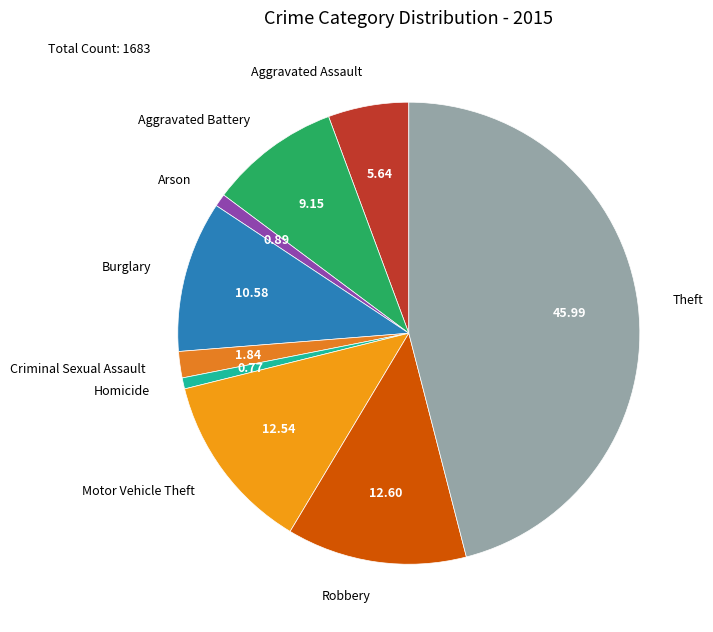

True or false: Theft accounts for 40% of the total.

False